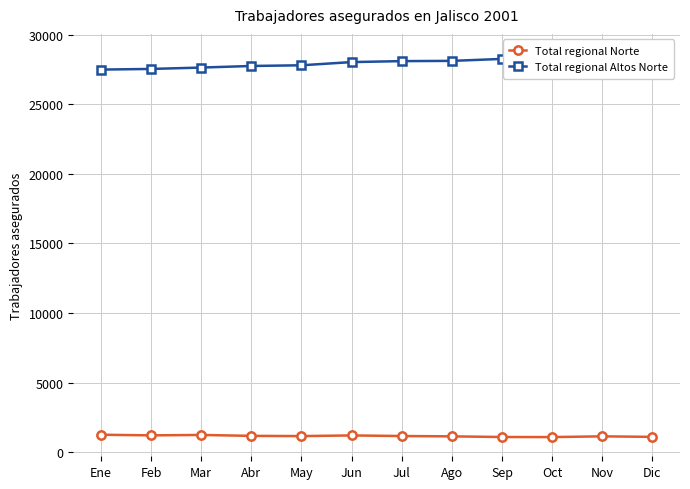

How many data points in Total regional Altos Norte are less than 28022?

6